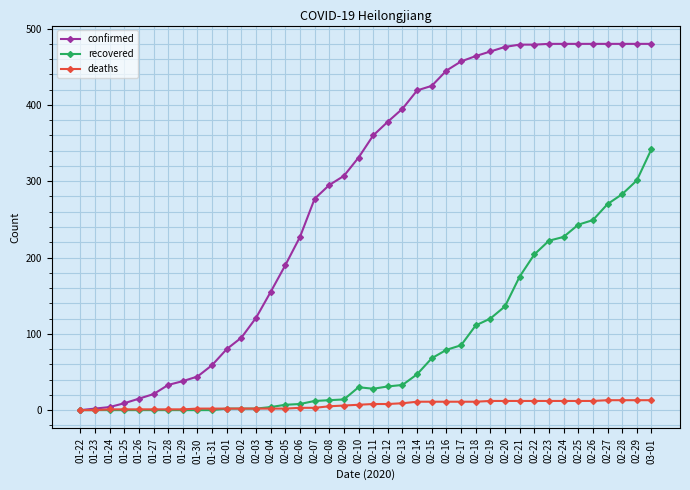

What is the sum of all confirmed values?

11390